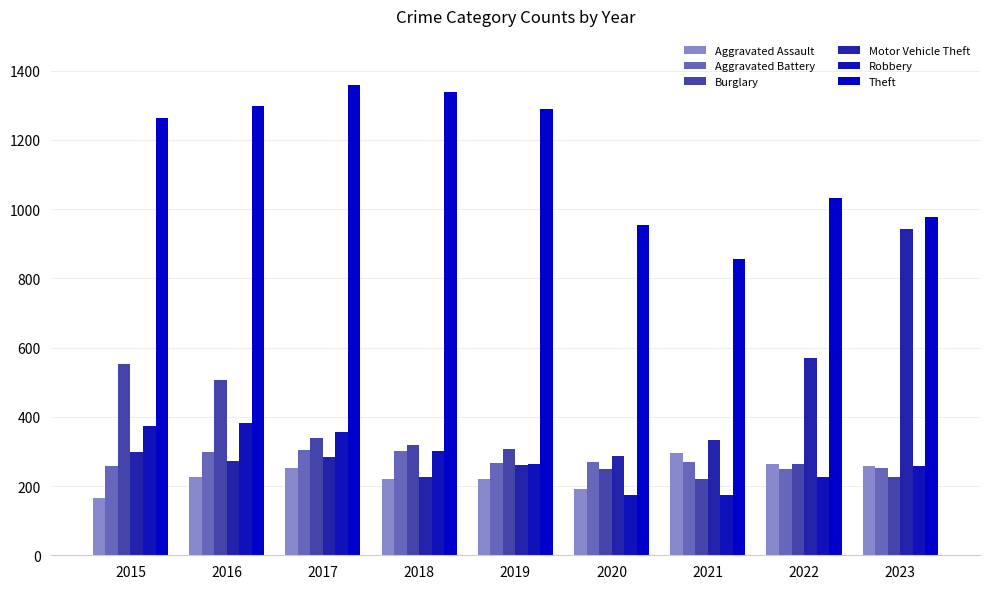

What is the minimum value for Aggravated Assault?

164